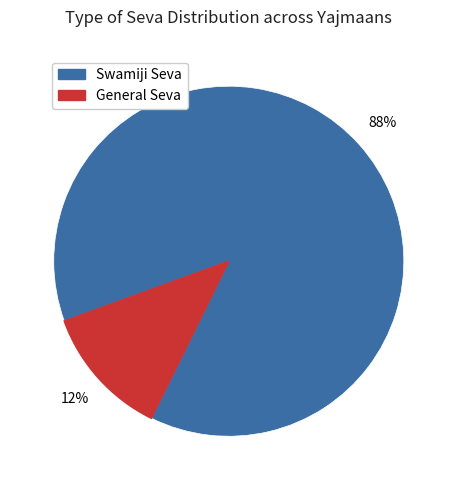

How many slices are in this pie chart?

2